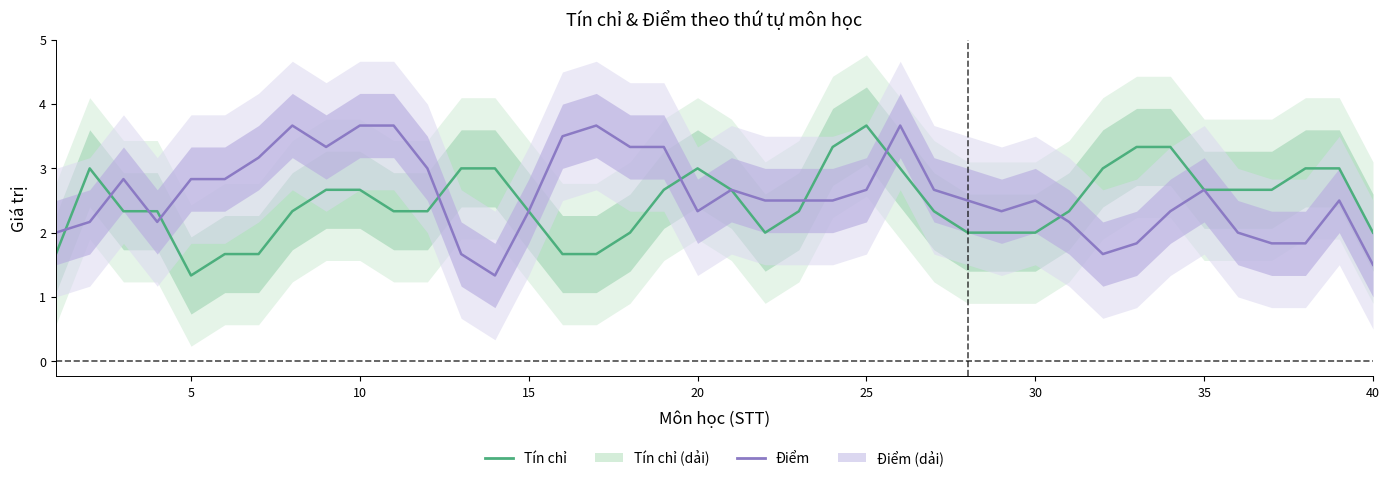

Reading left to right, what are all the values shown in this chart?

Tín chỉ: 1.7	3.0	2.3	2.3	1.3	1.7	1.7	2.3	2.7	2.7	2.3	2.3	3.0	3.0	2.3	1.7	1.7	2.0	2.7	3.0	2.7	2.0	2.3	3.3	3.7	3.0	2.3	2.0	2.0	2.0	2.3	3.0	3.3	3.3	2.7	2.7	2.7	3.0	3.0	2.0
Điểm: 2.0	2.2	2.8	2.2	2.8	2.8	3.2	3.7	3.3	3.7	3.7	3.0	1.7	1.3	2.3	3.5	3.7	3.3	3.3	2.3	2.7	2.5	2.5	2.5	2.7	3.7	2.7	2.5	2.3	2.5	2.2	1.7	1.8	2.3	2.7	2.0	1.8	1.8	2.5	1.5